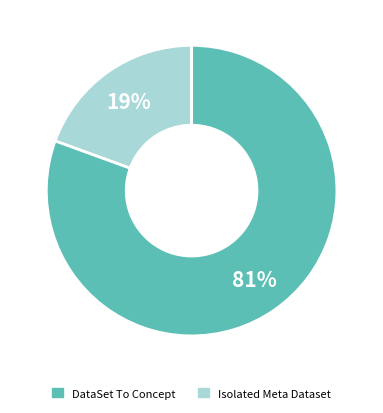

To the nearest percent, what is the average slice percentage?

50%